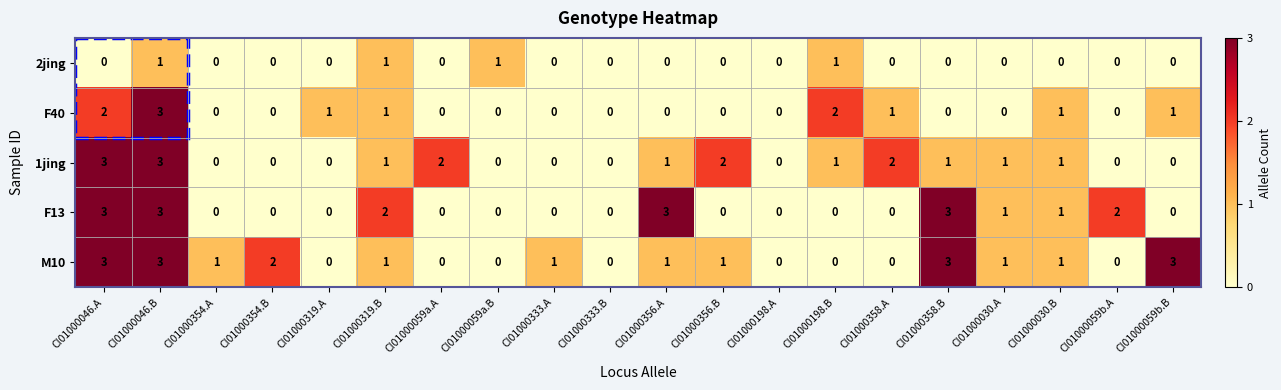

At which label does M10 first exceed 1?

CI01000046.A